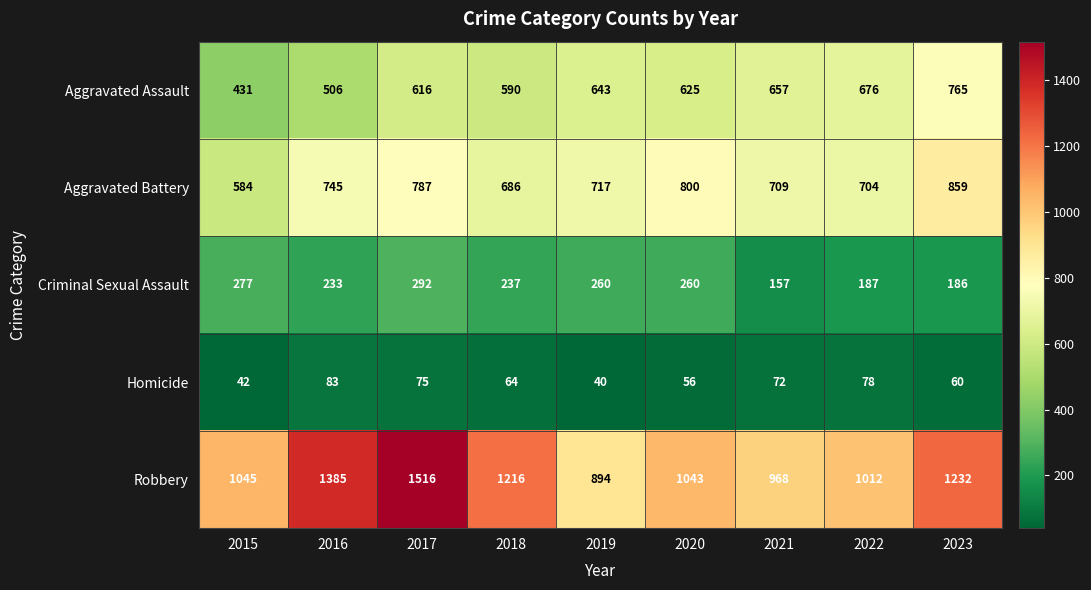

At which category is the sum across all series the highest?

2017